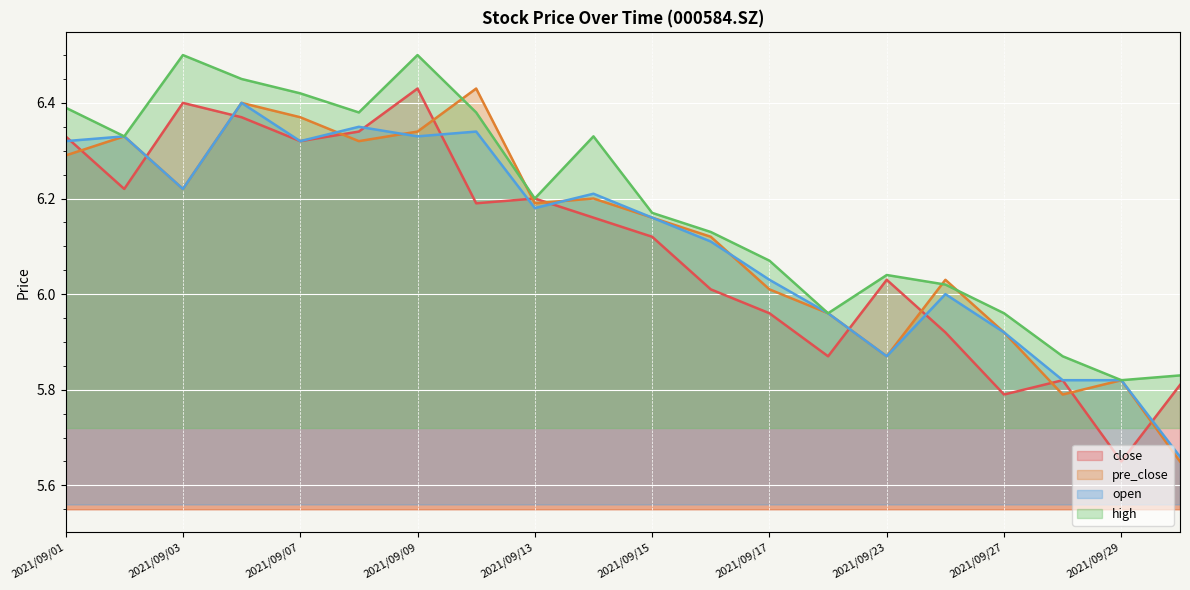

At which label is high closest to 6?

2021/09/24